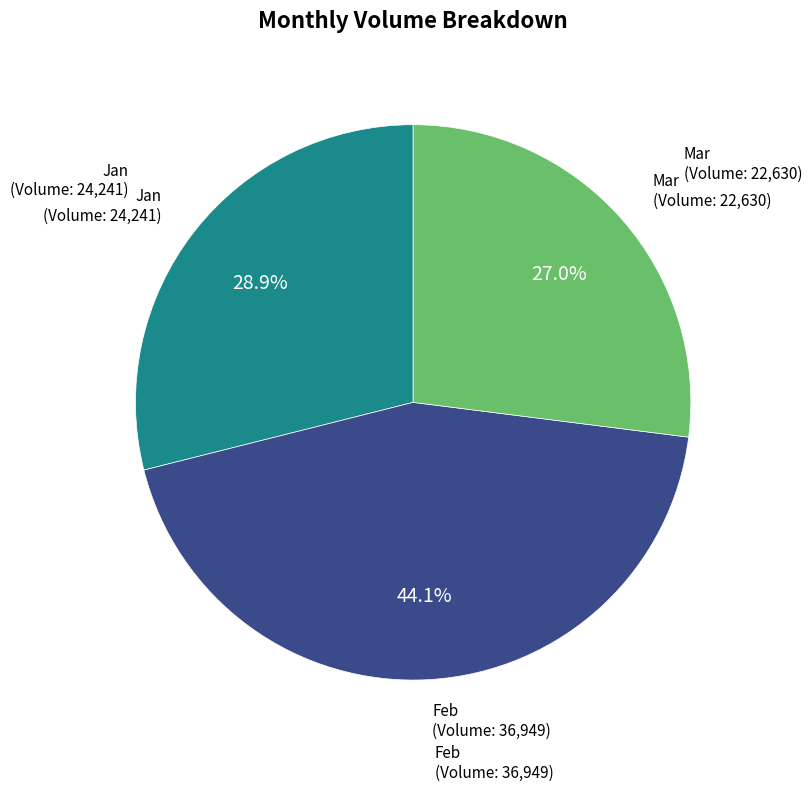

Is there any slice that represents more than half of the pie?

No